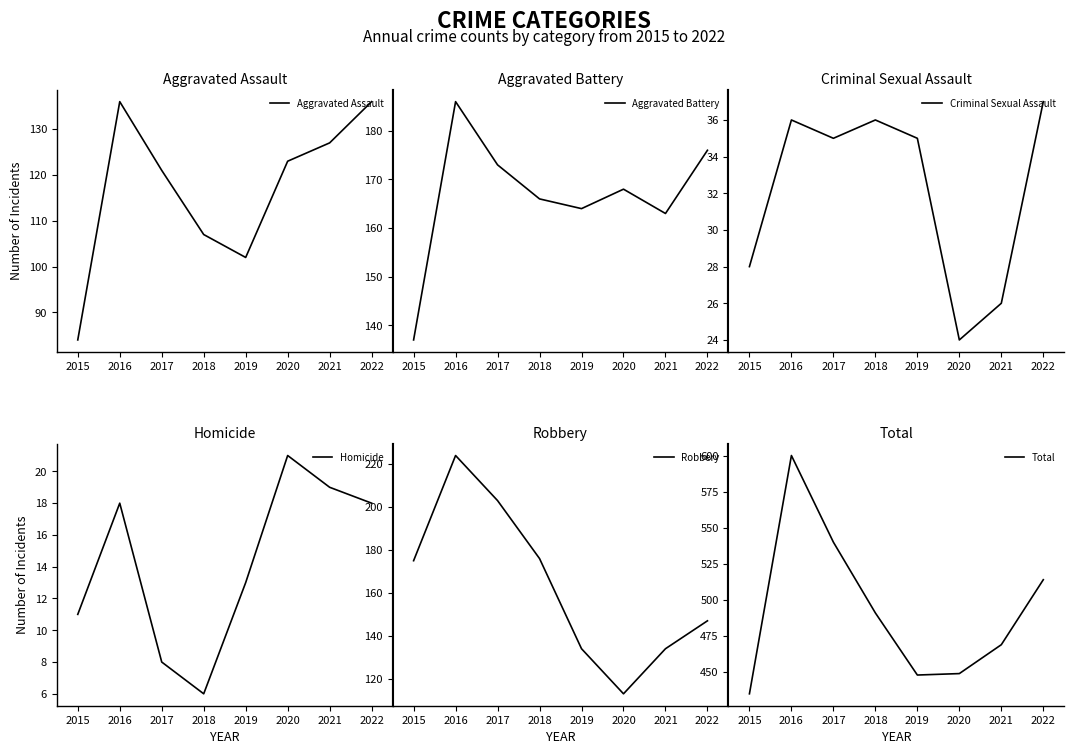

Which category has the highest value in the Aggravated Battery series?

2016